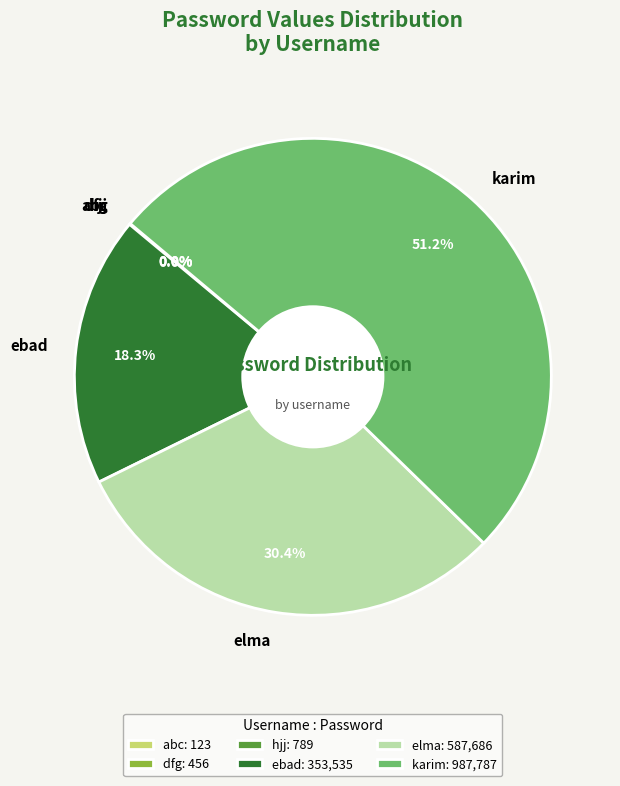

To the nearest percent, what is the average slice percentage?

17%